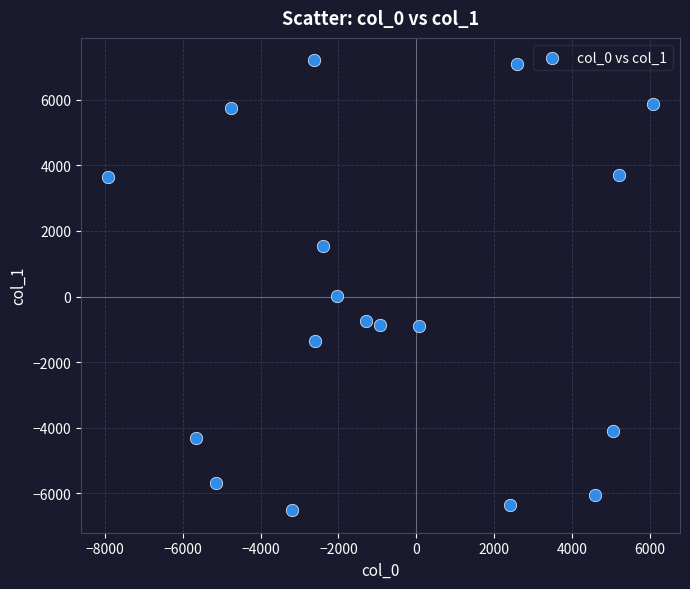

What is the range of X values (max minus min)?

13977.6